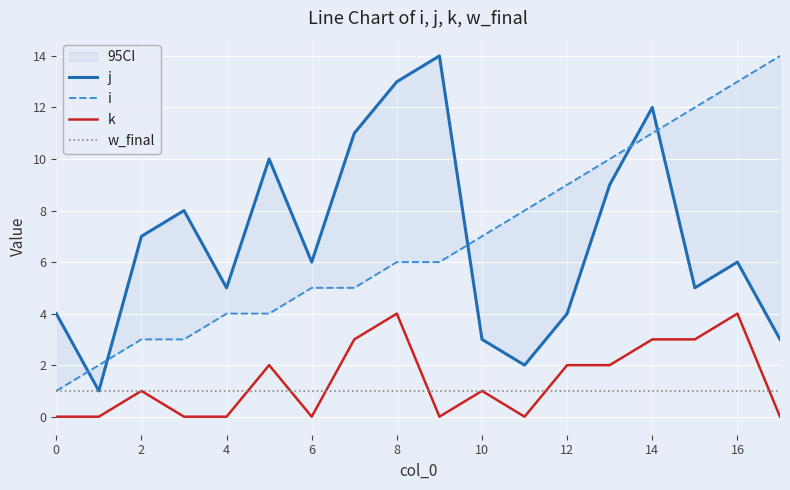

What is the value of the w_final point at the 4th from the left?

1